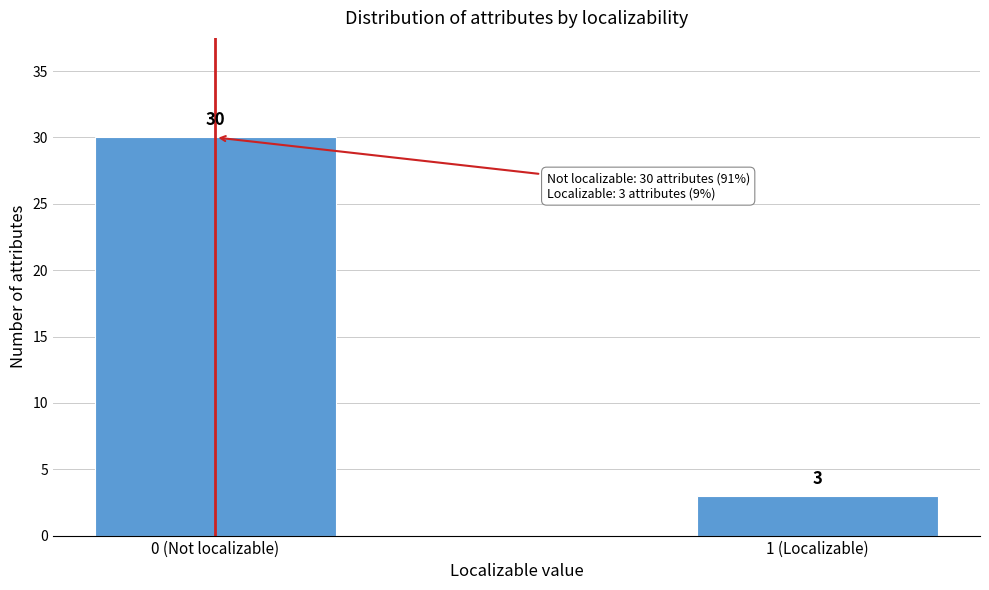

Reading left to right, list all the values displayed in this chart.

30	3